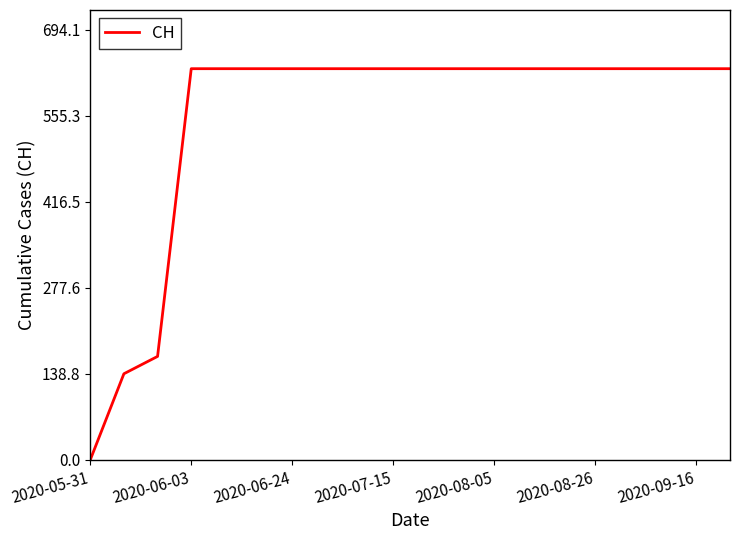

How many values are below 631?

3